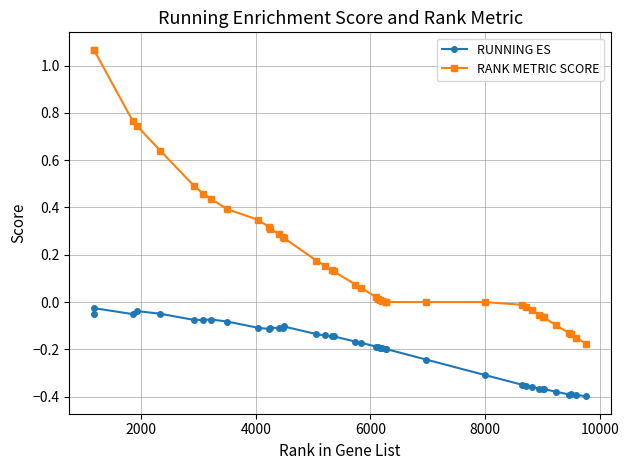

Which series has the largest total across all categories?

RANK METRIC SCORE